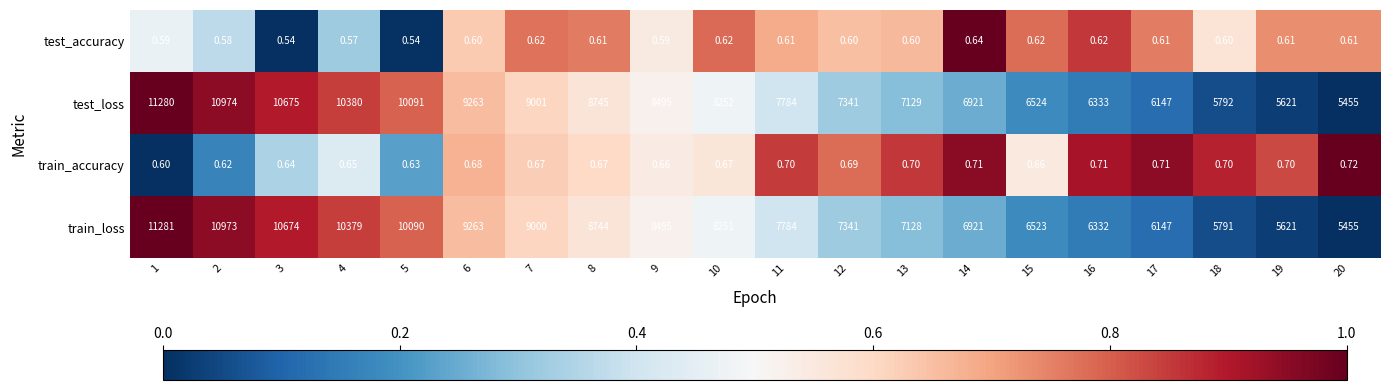

Which series has the largest total across all categories?

test_loss